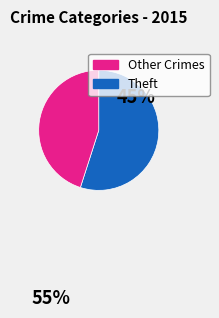

Is there a majority slice in this chart?

Yes